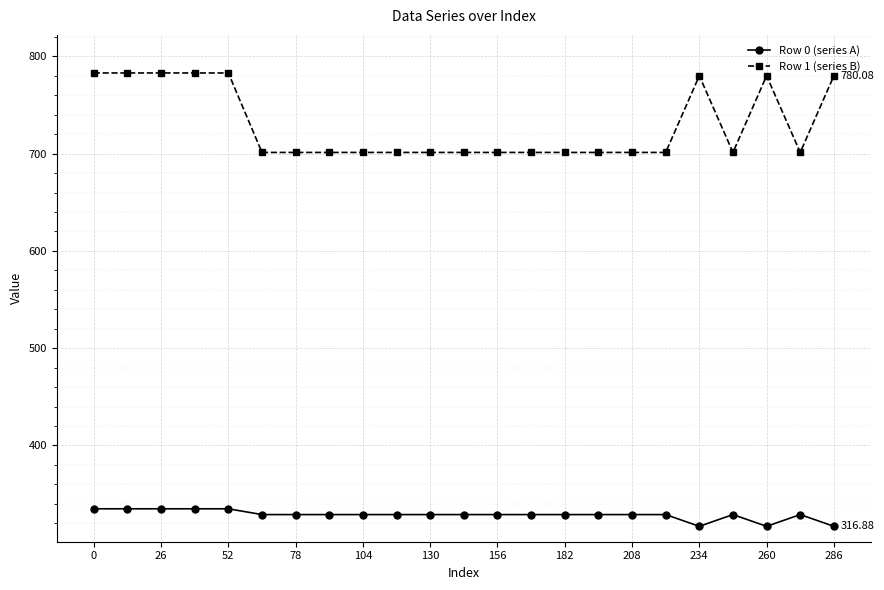

Which series has the widest spread of values?

Row 1 (series B)